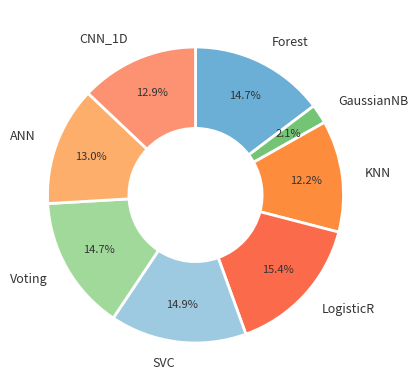

Count the number of slices in the pie.

8